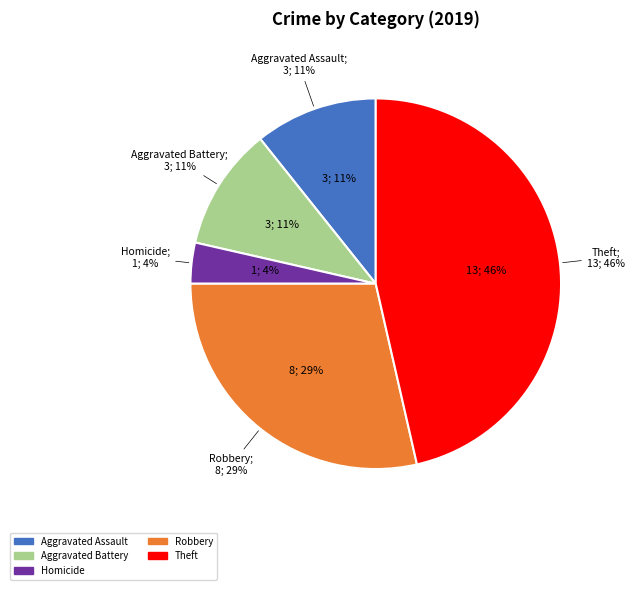

True or false: Criminal Sexual Assault accounts for 0% of the total.

True